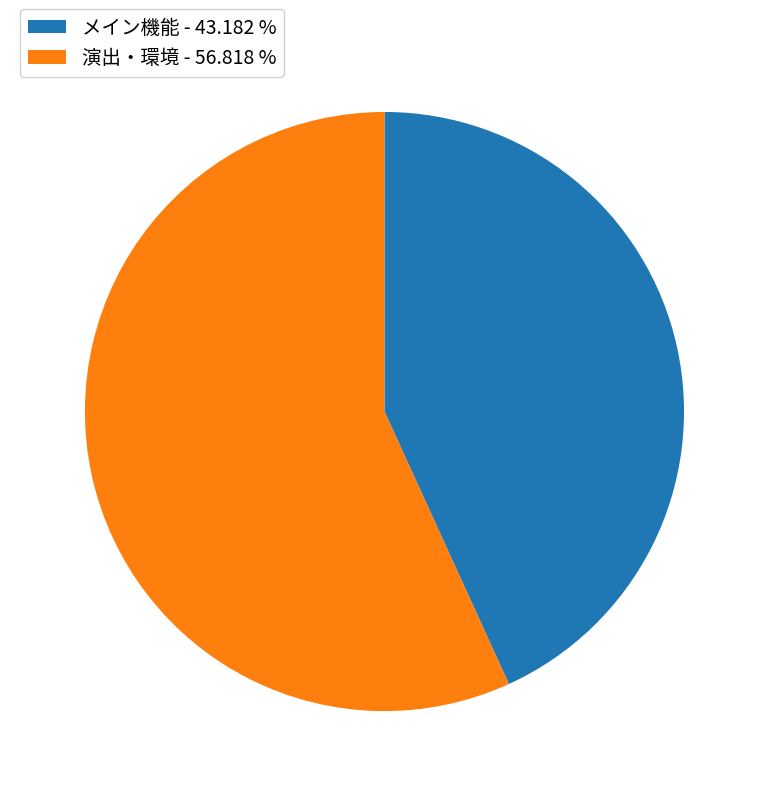

Is there any slice that represents more than half of the pie?

Yes